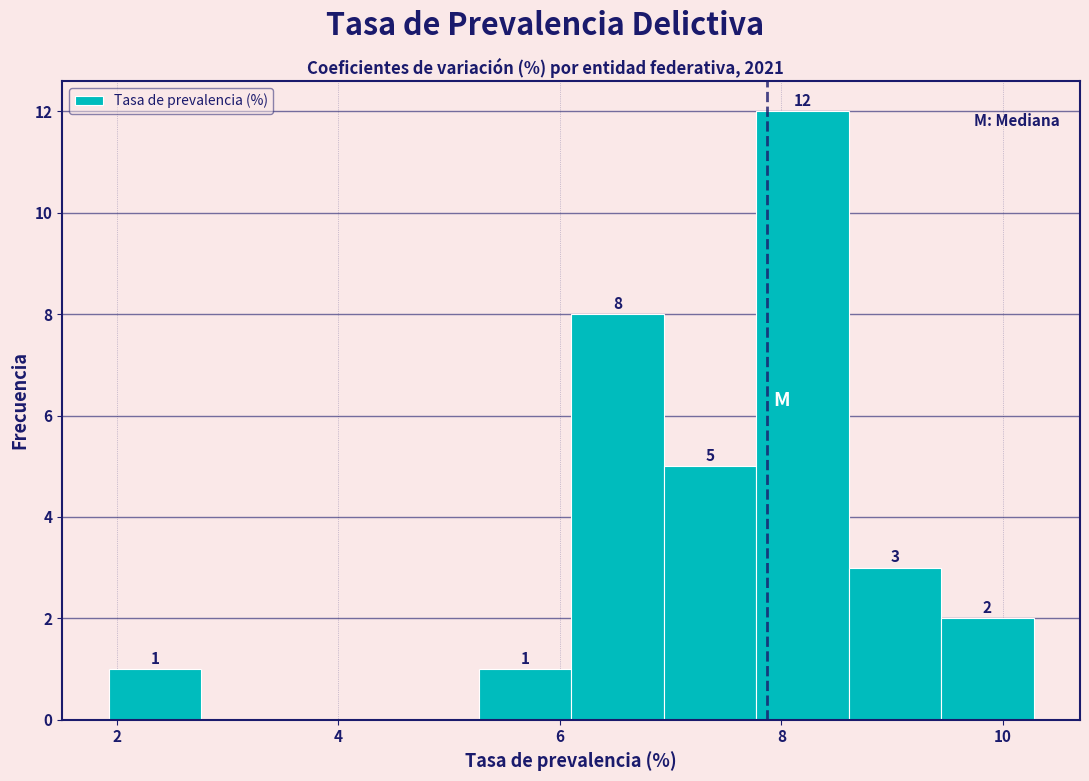

Over which range of the x-axis is the bar tallest?

7.8 to 8.6